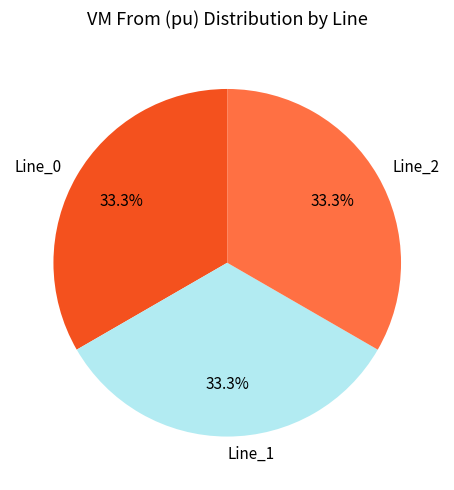

Is there any slice that represents more than half of the pie?

No